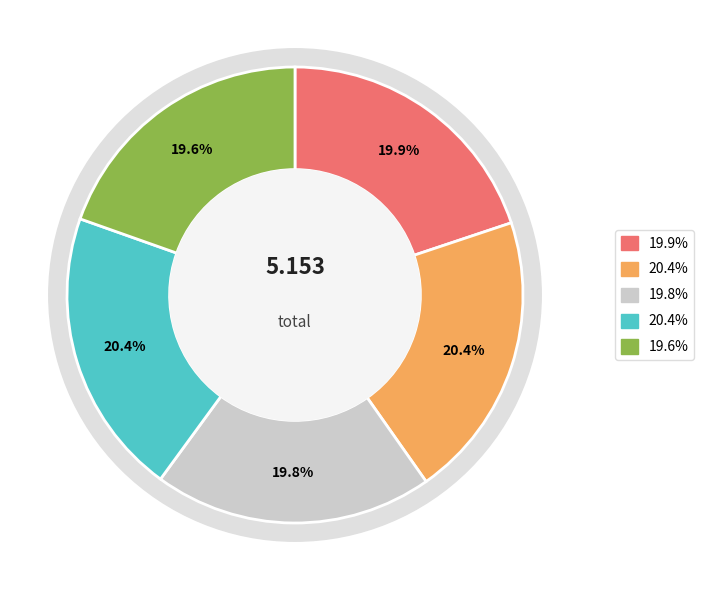

True or false: SLOW accounts for 9% of the total.

False